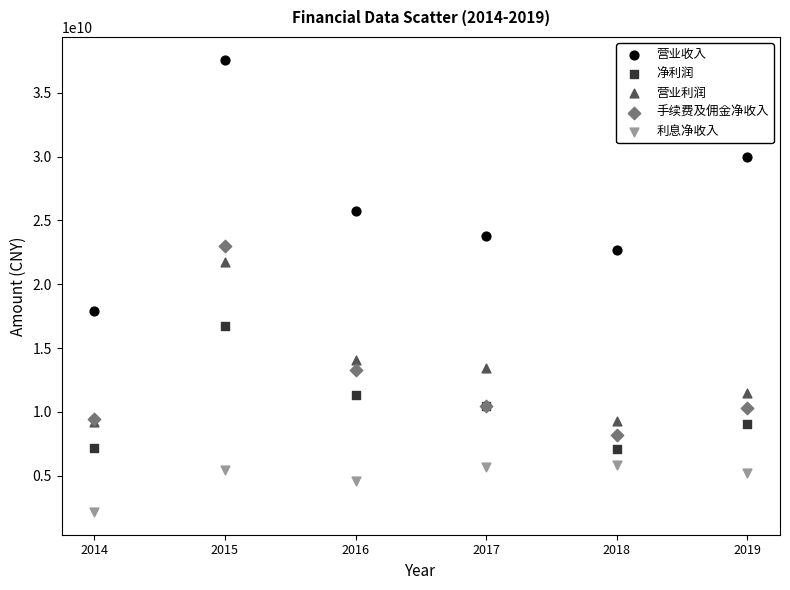

In the 利息净收入 series, what Y value is closest to 3992332437?

4554630276